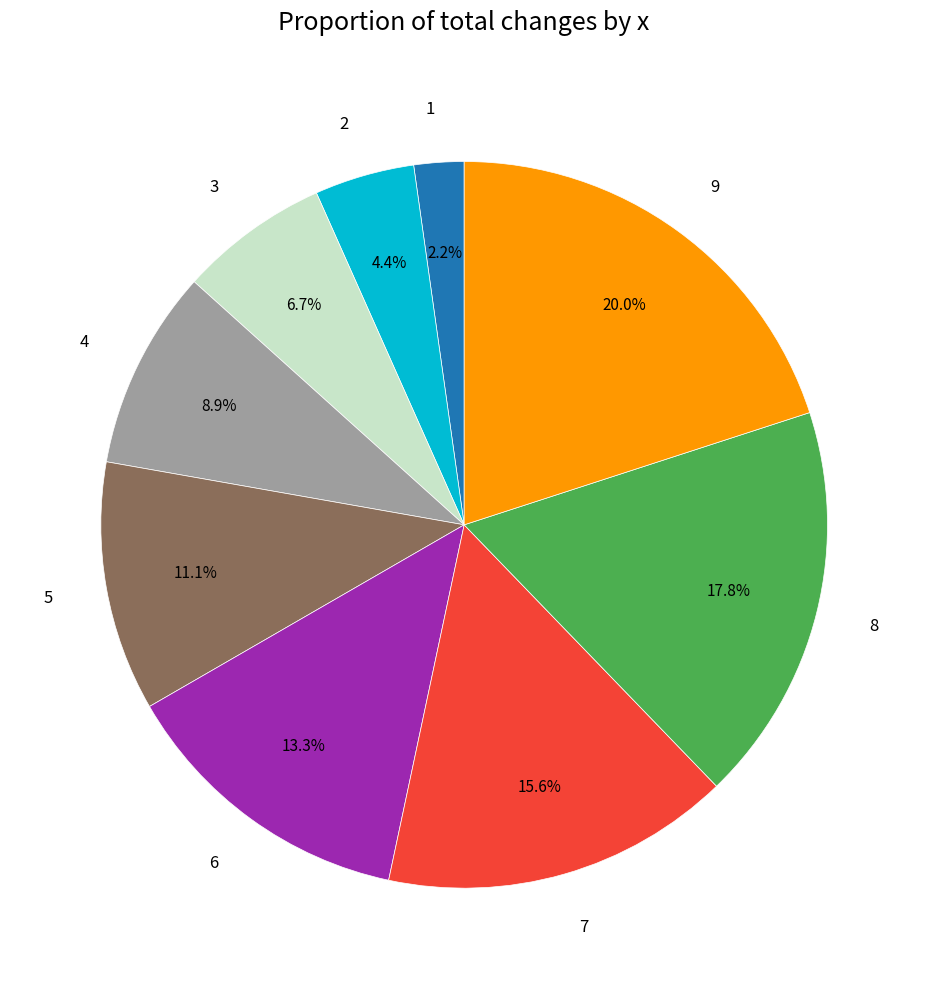

Which has a higher value, 9 or 2?

9